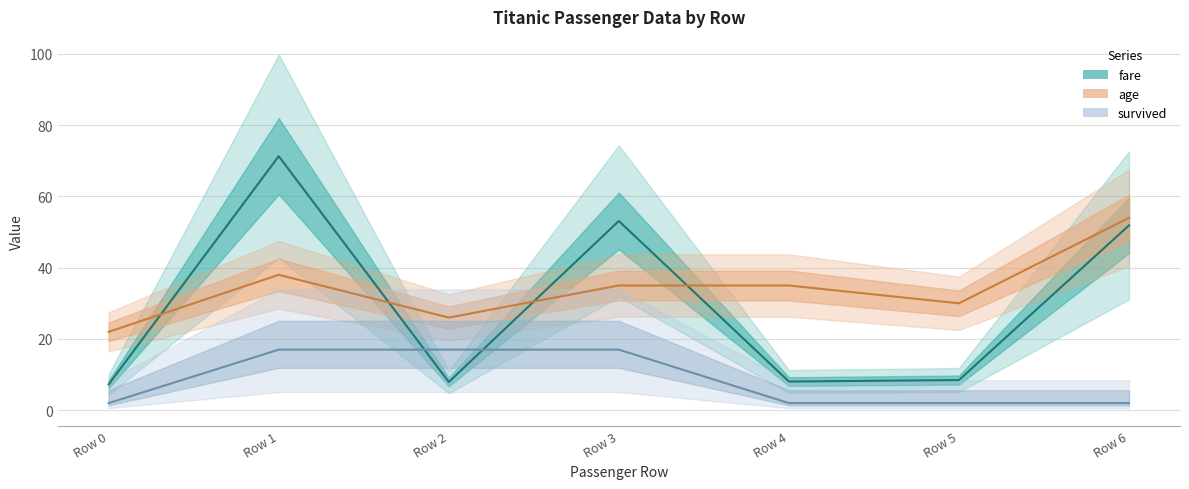

Is this an area chart (filled region under the line)?

No